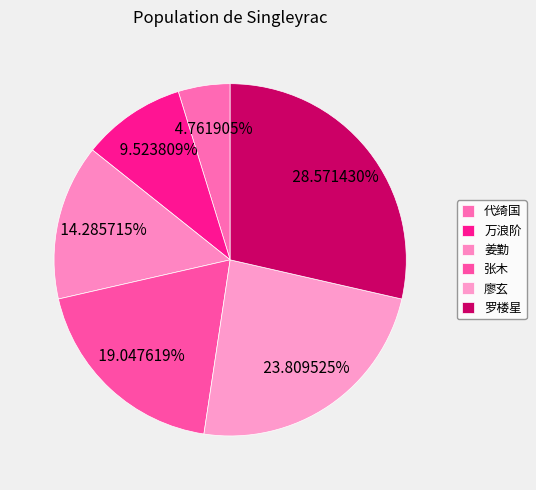

Rank the categories by value from highest to lowest.

罗楼星, 廖玄, 张木, 姜勤, 万浪阶, 代绮国